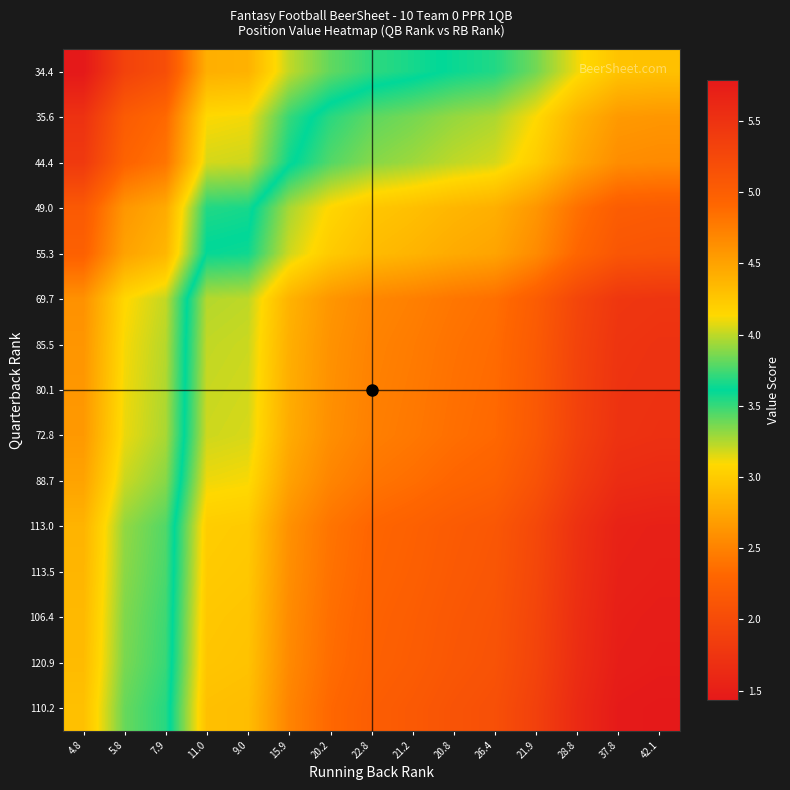

Reading right to left, transcribe all the data shown in this chart.

34.4: 42.1=2.9	37.8=2.9	28.8=3.1	21.9=3.4	26.4=3.5	20.8=3.6	21.2=3.7	22.8=3.7	20.2=3.8	15.9=4.0	9.0=4.4	11.0=4.4	7.9=5.2	5.8=5.3	4.8=5.8
35.6: 42.1=2.6	37.8=2.7	28.8=2.8	21.9=3.1	26.4=3.3	20.8=3.3	21.2=3.4	22.8=3.4	20.2=3.5	15.9=3.7	9.0=4.1	11.0=4.1	7.9=4.9	5.8=5.0	4.8=5.5
44.4: 42.1=2.6	37.8=2.6	28.8=2.7	21.9=3.0	26.4=3.2	20.8=3.2	21.2=3.3	22.8=3.3	20.2=3.4	15.9=3.6	9.0=4.0	11.0=4.0	7.9=4.8	5.8=4.9	4.8=5.4
49.0: 42.1=2.2	37.8=2.2	28.8=2.4	21.9=2.6	26.4=2.8	20.8=2.9	21.2=2.9	22.8=3.0	20.2=3.1	15.9=3.3	9.0=3.7	11.0=3.7	7.9=4.4	5.8=4.6	4.8=5.1
55.3: 42.1=2.1	37.8=2.1	28.8=2.3	21.9=2.6	26.4=2.7	20.8=2.8	21.2=2.8	22.8=2.9	20.2=3.0	15.9=3.2	9.0=3.6	11.0=3.6	7.9=4.4	5.8=4.5	4.8=5.0
69.7: 42.1=1.8	37.8=1.8	28.8=1.9	21.9=2.2	26.4=2.4	20.8=2.4	21.2=2.5	22.8=2.5	20.2=2.6	15.9=2.8	9.0=3.2	11.0=3.2	7.9=4.0	5.8=4.1	4.8=4.6
85.5: 42.1=1.7	37.8=1.7	28.8=1.9	21.9=2.2	26.4=2.3	20.8=2.4	21.2=2.5	22.8=2.5	20.2=2.6	15.9=2.8	9.0=3.2	11.0=3.2	7.9=4.0	5.8=4.1	4.8=4.6
80.1: 42.1=1.7	37.8=1.7	28.8=1.9	21.9=2.2	26.4=2.3	20.8=2.4	21.2=2.4	22.8=2.5	20.2=2.6	15.9=2.8	9.0=3.2	11.0=3.2	7.9=4.0	5.8=4.1	4.8=4.6
72.8: 42.1=1.7	37.8=1.7	28.8=1.9	21.9=2.2	26.4=2.3	20.8=2.4	21.2=2.4	22.8=2.5	20.2=2.6	15.9=2.8	9.0=3.2	11.0=3.2	7.9=4.0	5.8=4.1	4.8=4.6
88.7: 42.1=1.6	37.8=1.7	28.8=1.8	21.9=2.1	26.4=2.3	20.8=2.3	21.2=2.4	22.8=2.4	20.2=2.5	15.9=2.7	9.0=3.1	11.0=3.1	7.9=3.9	5.8=4.0	4.8=4.5
113.0: 42.1=1.5	37.8=1.5	28.8=1.7	21.9=2.0	26.4=2.1	20.8=2.2	21.2=2.3	22.8=2.3	20.2=2.4	15.9=2.6	9.0=3.0	11.0=3.0	7.9=3.8	5.8=3.9	4.8=4.4
113.5: 42.1=1.5	37.8=1.5	28.8=1.7	21.9=2.0	26.4=2.1	20.8=2.2	21.2=2.2	22.8=2.3	20.2=2.4	15.9=2.6	9.0=3.0	11.0=3.0	7.9=3.8	5.8=3.9	4.8=4.4
106.4: 42.1=1.5	37.8=1.5	28.8=1.7	21.9=1.9	26.4=2.1	20.8=2.1	21.2=2.2	22.8=2.3	20.2=2.4	15.9=2.6	9.0=3.0	11.0=3.0	7.9=3.7	5.8=3.9	4.8=4.3
120.9: 42.1=1.5	37.8=1.5	28.8=1.7	21.9=1.9	26.4=2.1	20.8=2.1	21.2=2.2	22.8=2.2	20.2=2.4	15.9=2.5	9.0=2.9	11.0=3.0	7.9=3.7	5.8=3.9	4.8=4.3
110.2: 42.1=1.4	37.8=1.5	28.8=1.6	21.9=1.9	26.4=2.1	20.8=2.1	21.2=2.2	22.8=2.2	20.2=2.3	15.9=2.5	9.0=2.9	11.0=2.9	7.9=3.7	5.8=3.8	4.8=4.3